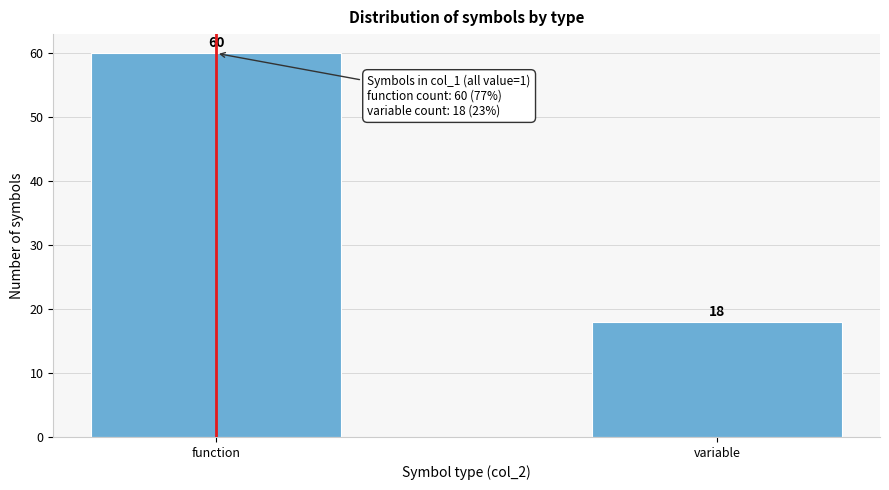

Reading right to left, transcribe all the data shown in this chart.

variable=18	function=60